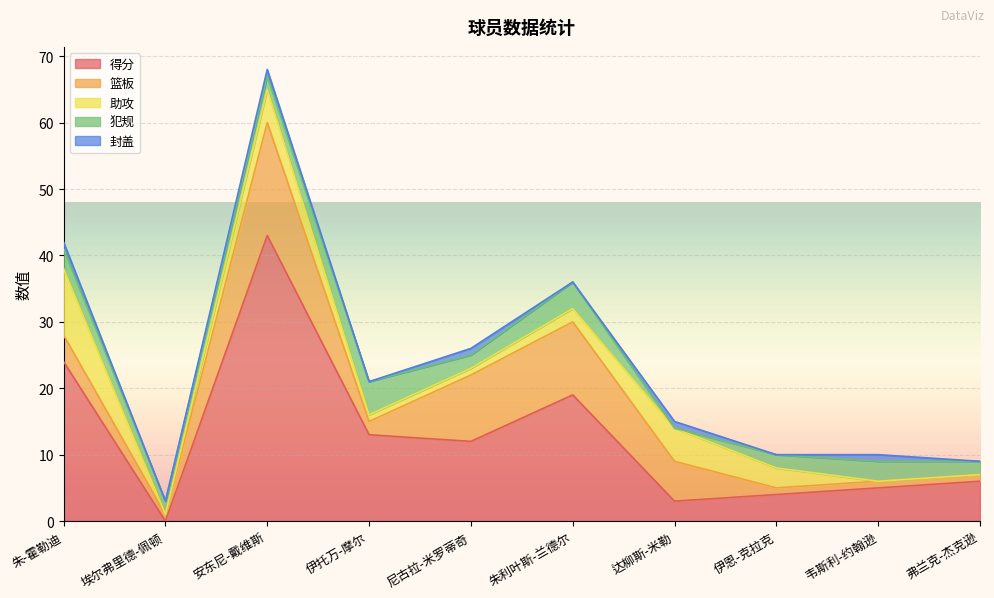

What is the highest value of the 得分 series?

43